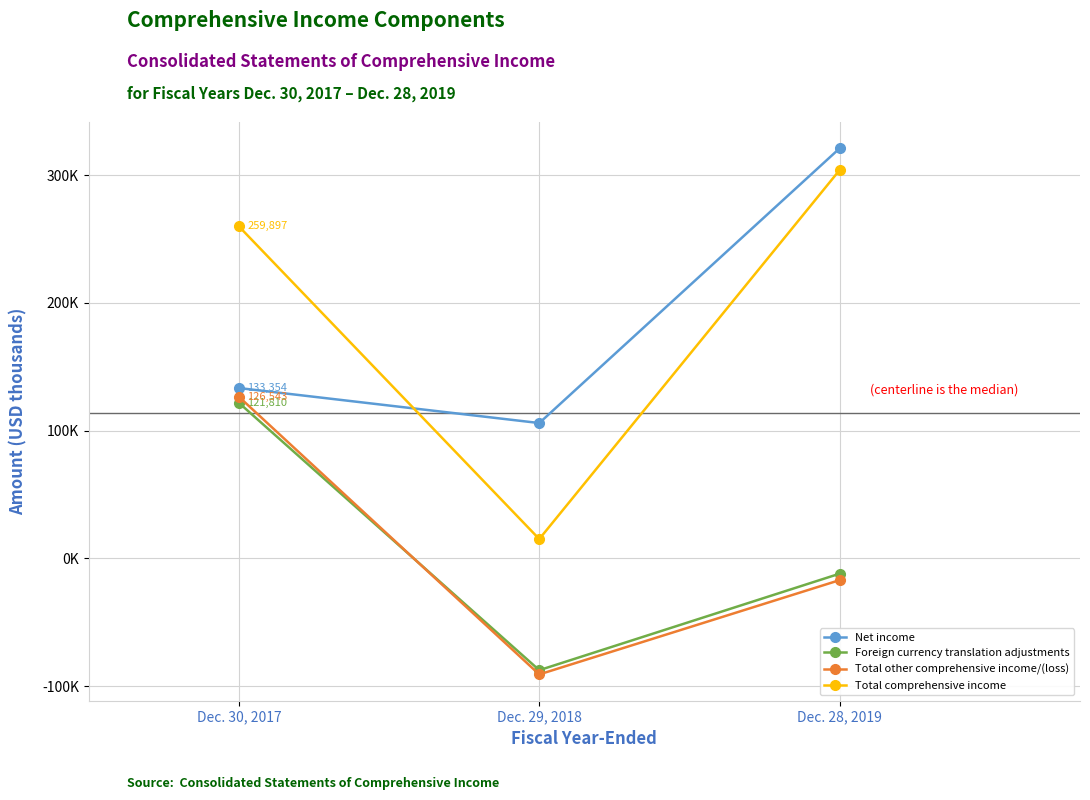

Is this an area chart (filled region under the line)?

No